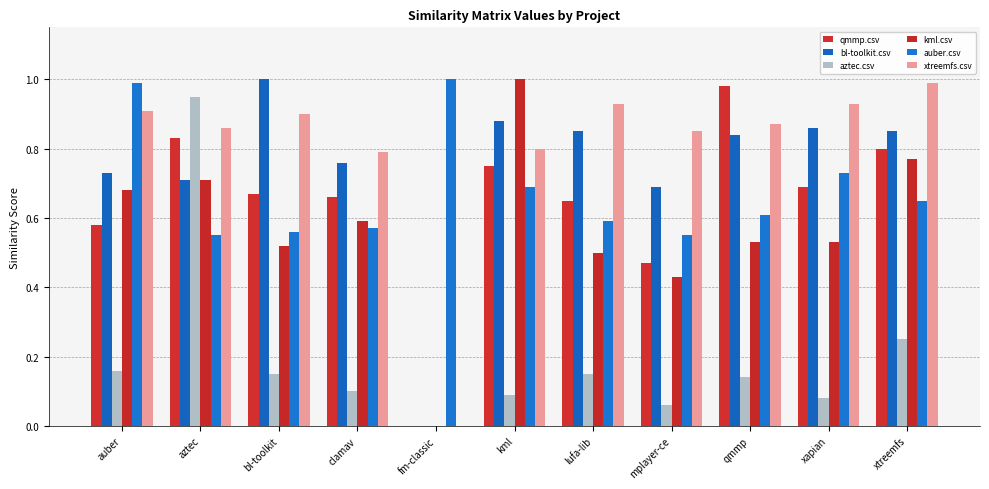

Count the number of categories in the chart.

11